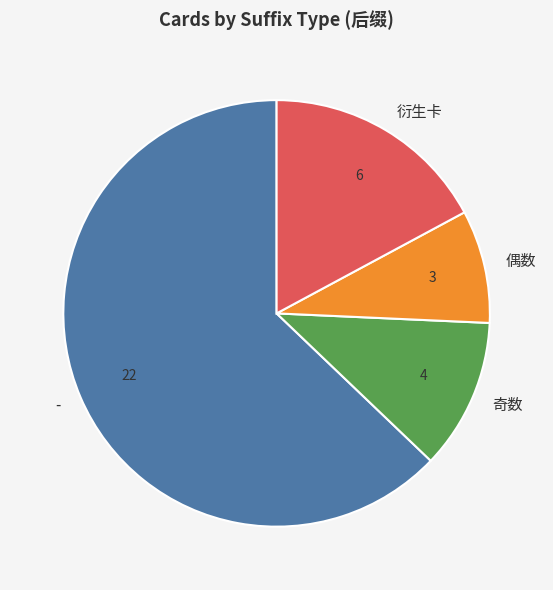

Between 偶数 and 奇数, which is larger?

奇数